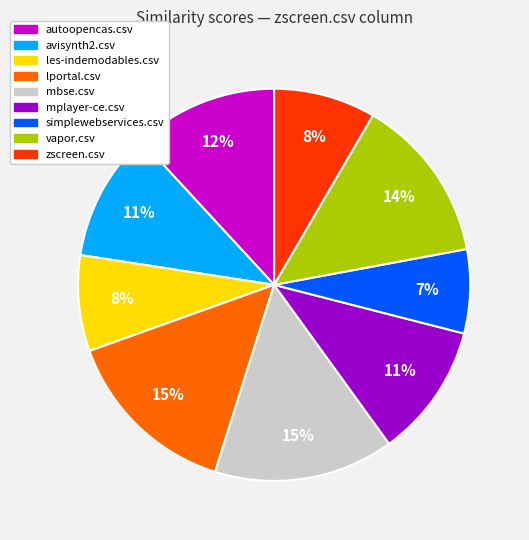

How many slices are in this pie chart?

9